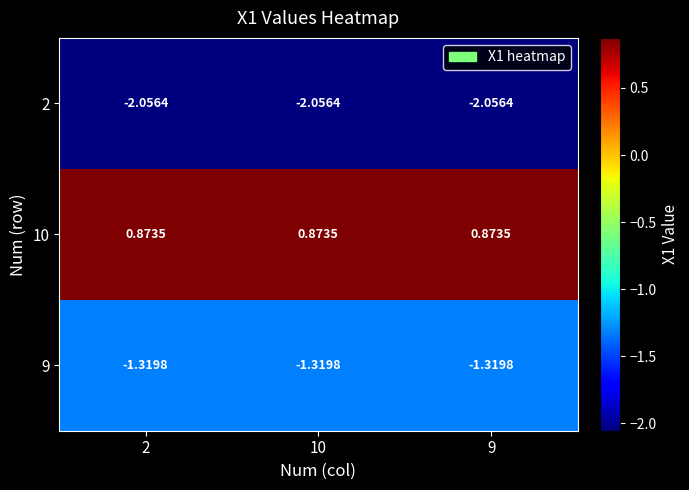

At how many categories does at least one series exceed 0?

3